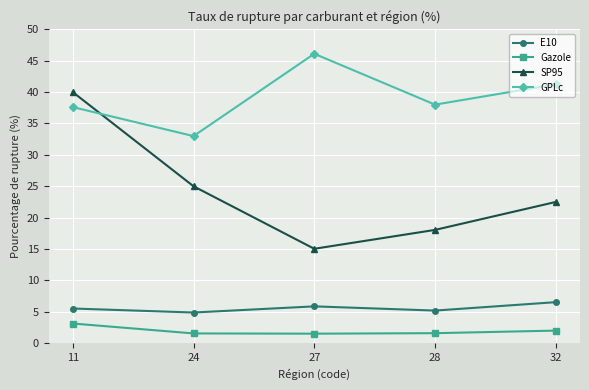

True or false: Gazole and SP95 intersect in this chart.

False